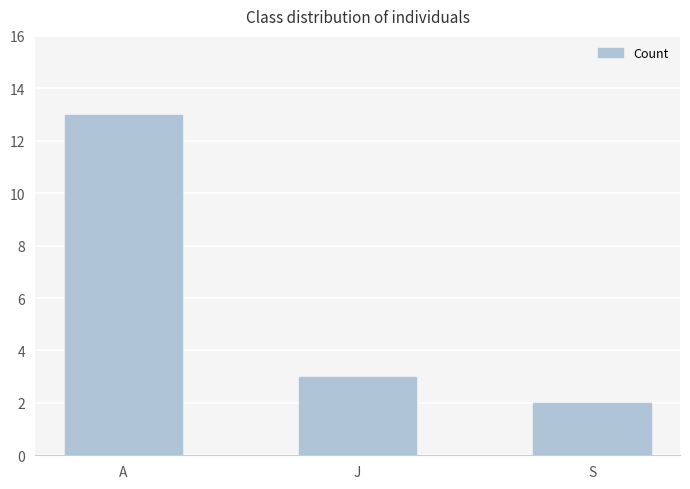

List the labels in order of value, smallest first.

S, J, A